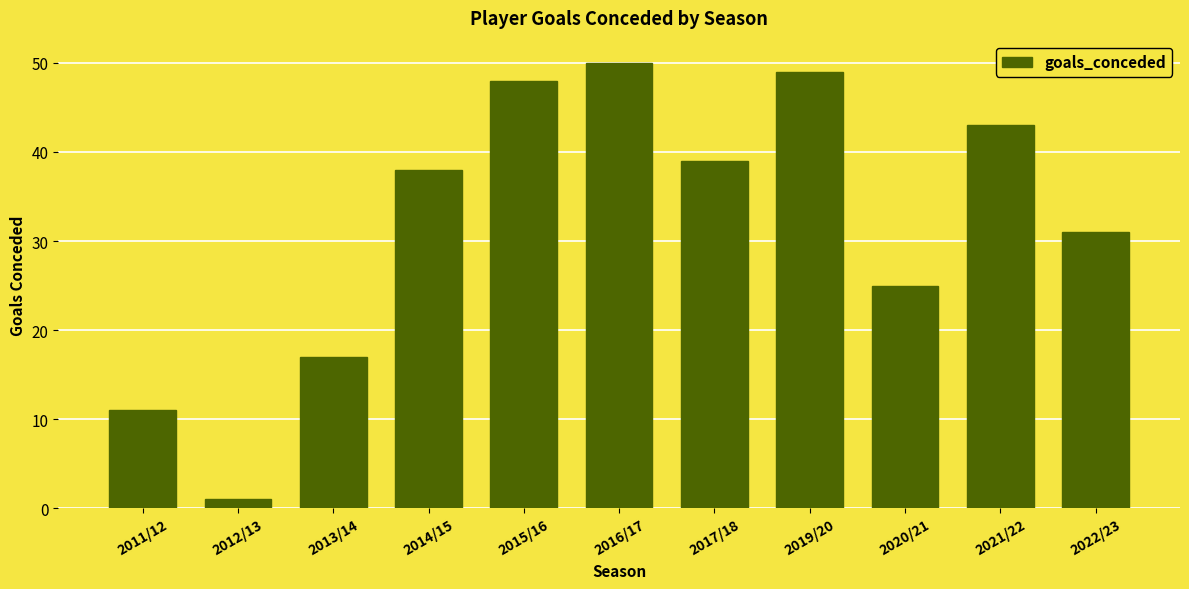

How many bars are there in total?

11